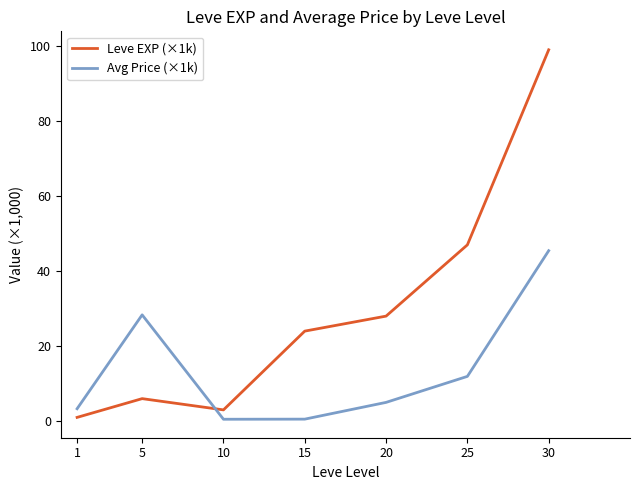

True or false: Avg Price (×1k) has more than 2 points higher than both neighbors.

False